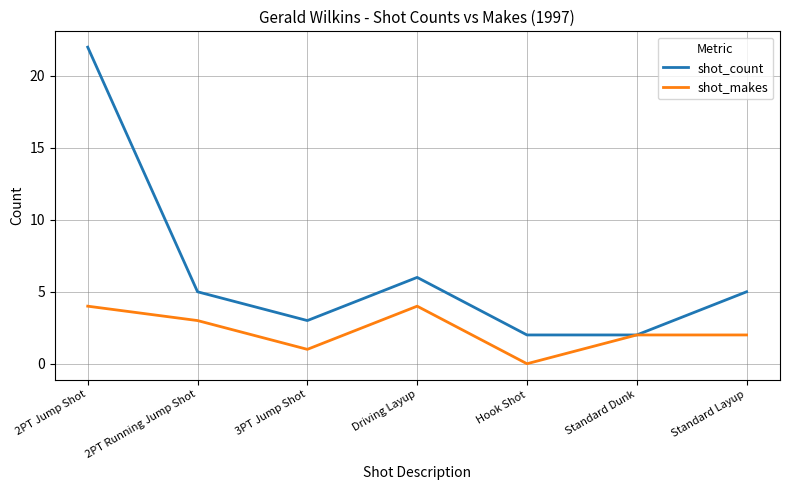

True or false: shot_makes has a value of 6 at 2PT Jump Shot.

False